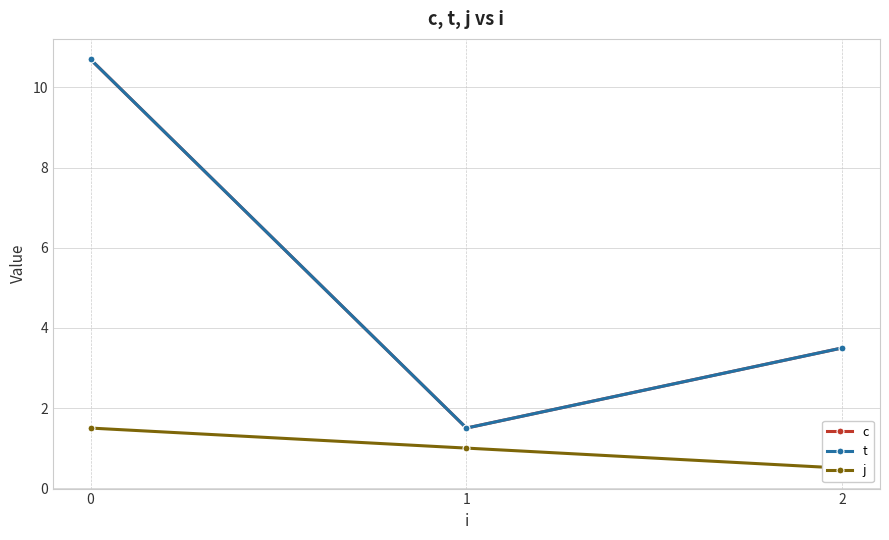

List the labels in order of j value, largest first.

0, 1, 2